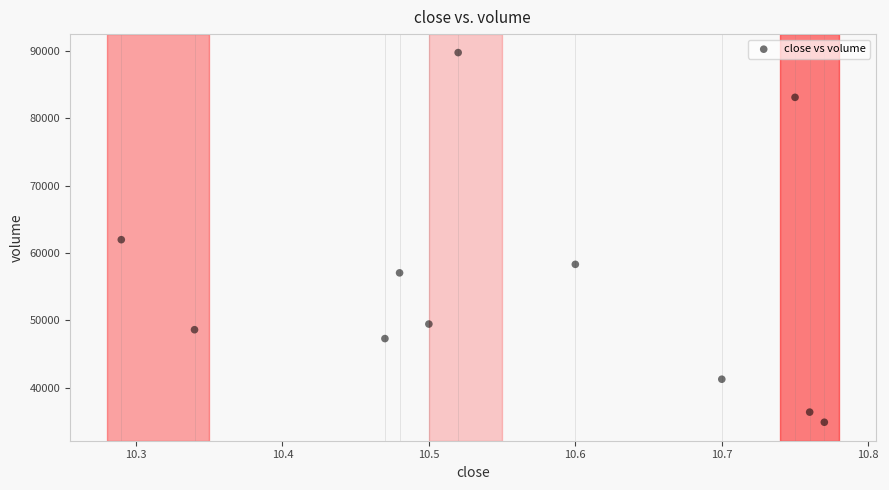

What is the range of Y values (max minus min)?

54784.6